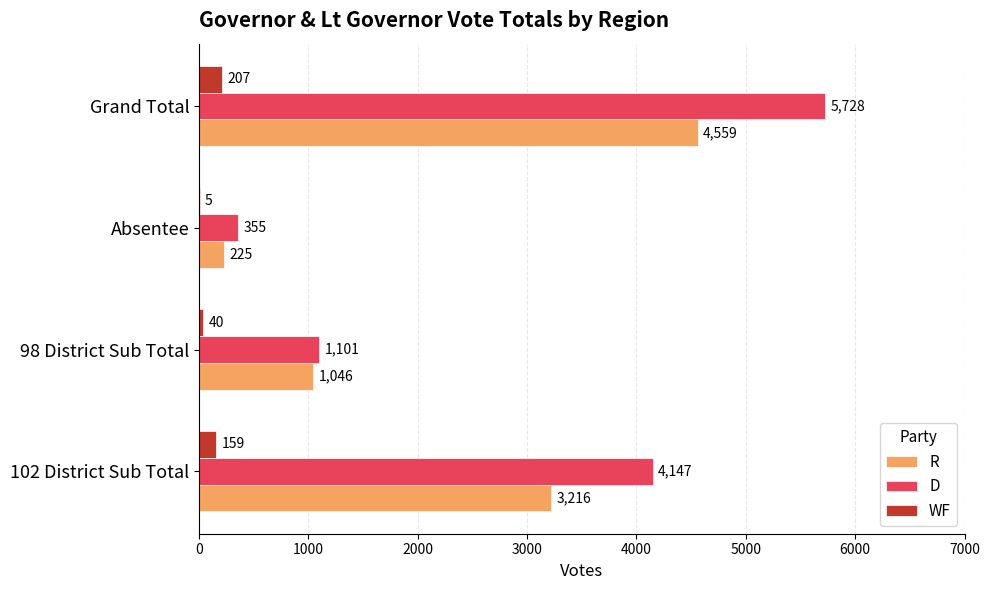

What is the sum of all R values?

9046